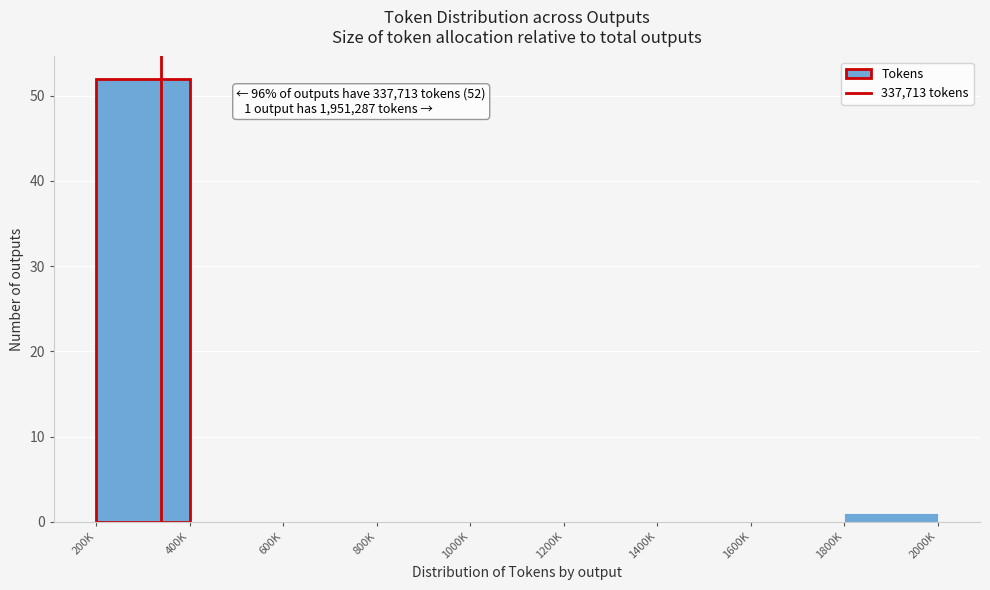

Reading left to right, transcribe all the data shown in this chart.

200K=52	400K=0	600K=0	800K=0	1000K=0	1200K=0	1400K=0	1600K=0	1800K=1